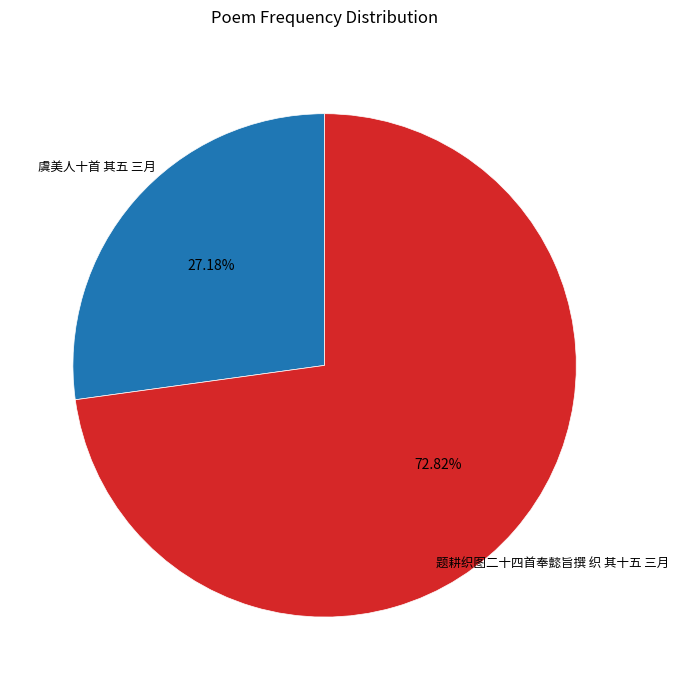

To the nearest percent, what is the difference between the 题耕织图二十四首奉懿旨撰 织 其十五 三月 and 虞美人十首 其五 三月 slice percentages?

46%